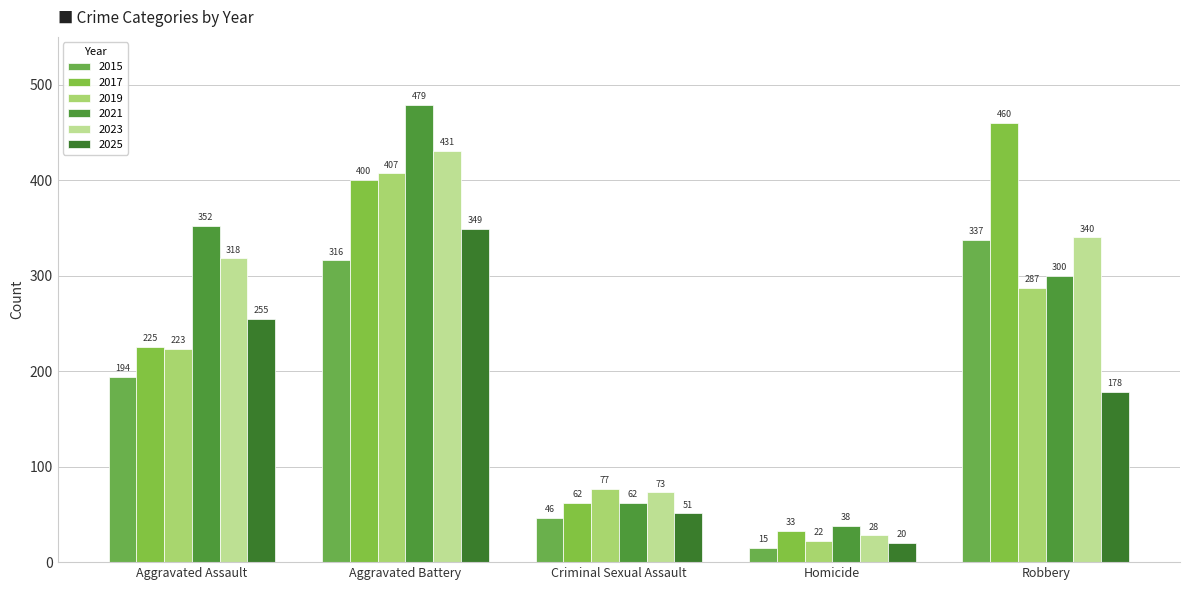

How many groups of bars are there?

5